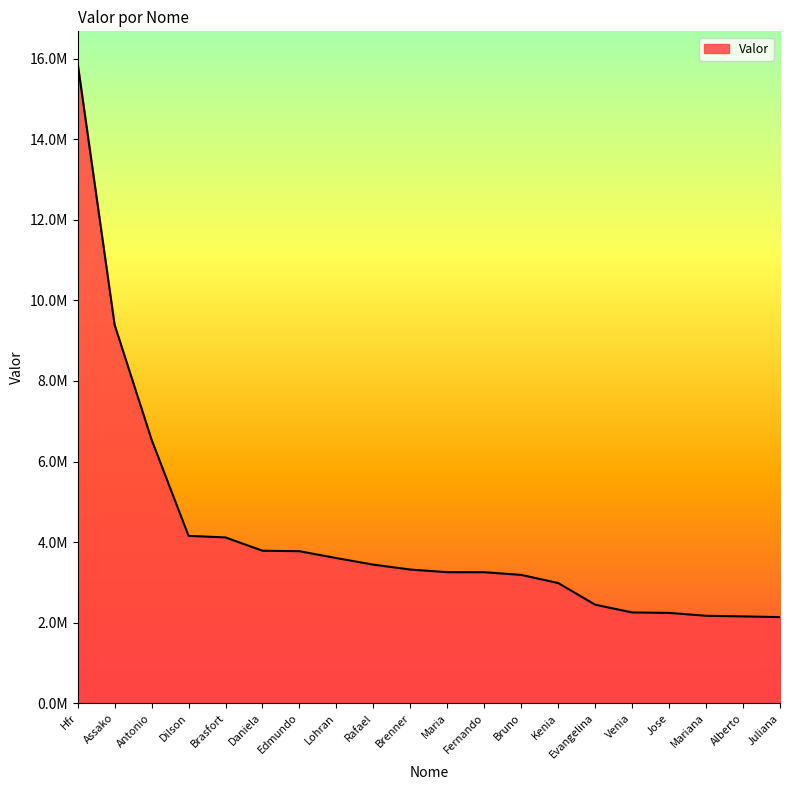

What is the sum of all values?

84091046.8